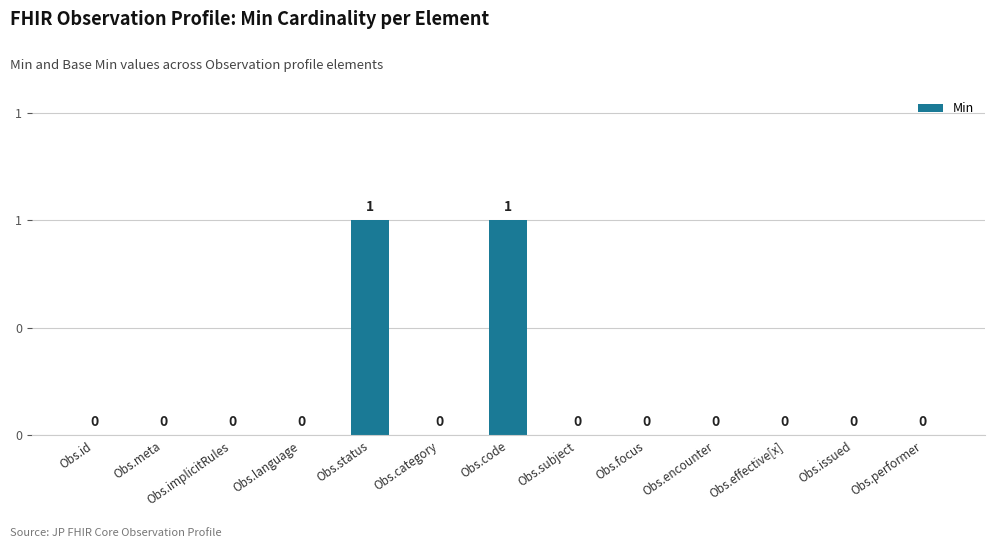

Rank the categories by value from lowest to highest.

Obs.id, Obs.meta, Obs.implicitRules, Obs.language, Obs.category, Obs.subject, Obs.focus, Obs.encounter, Obs.effective[x], Obs.issued, Obs.performer, Obs.status, Obs.code